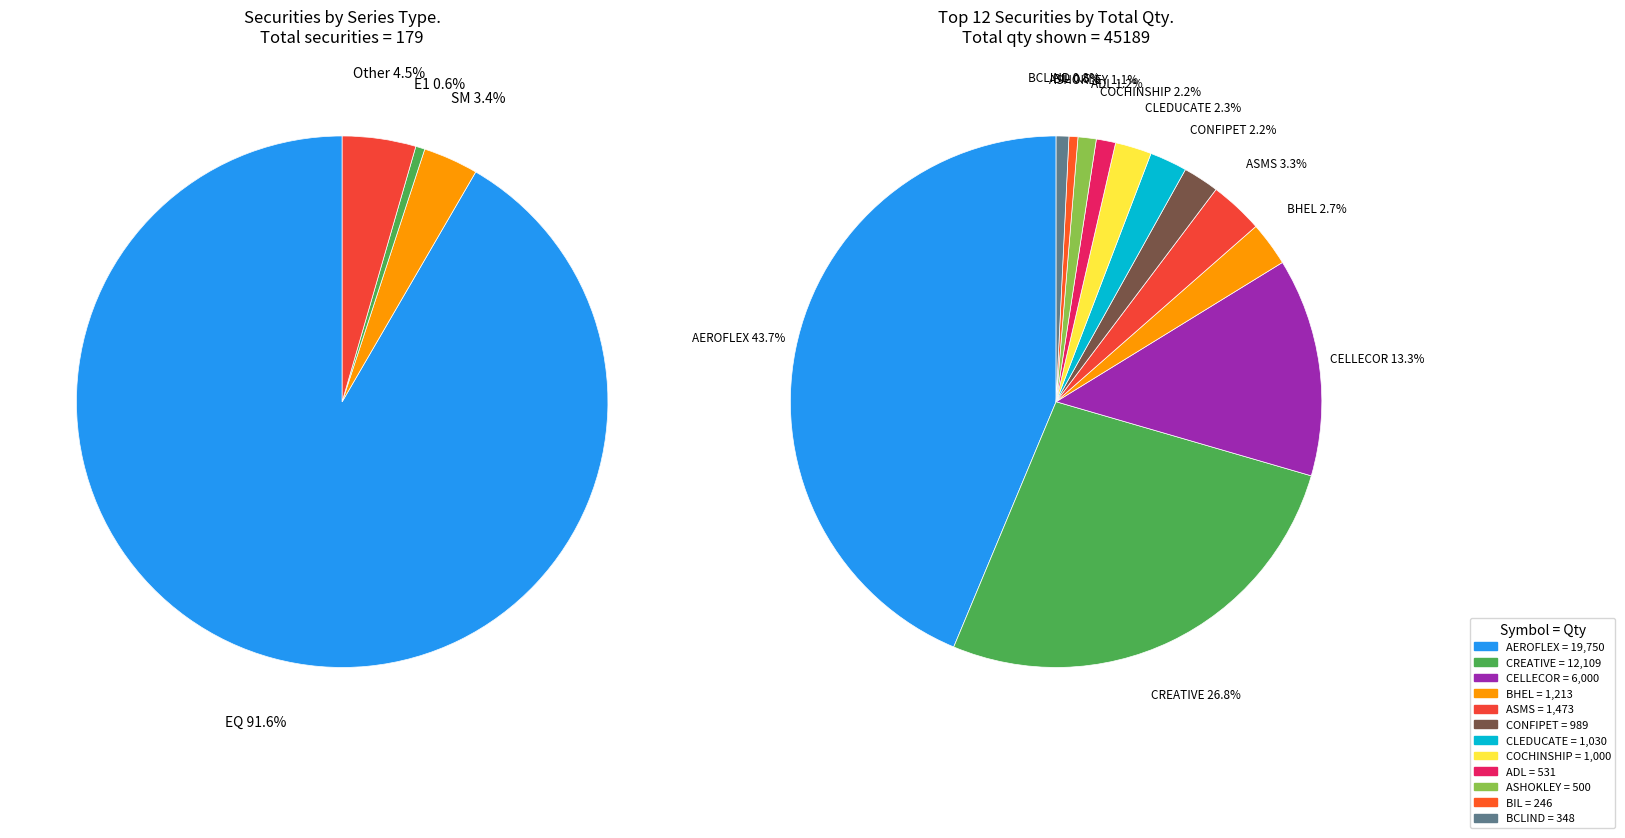

To the nearest percent, what is the difference between the largest and smallest slice percentages?

91%